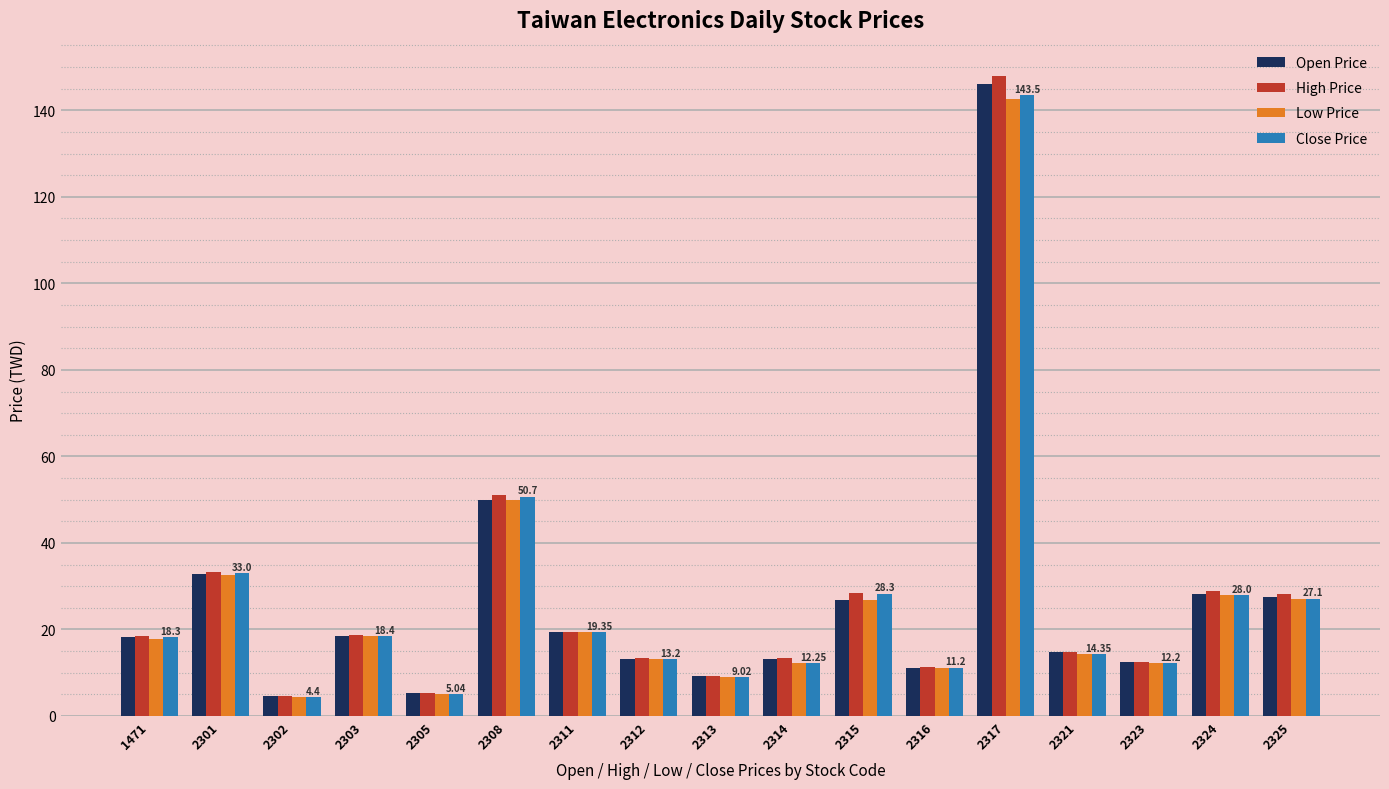

Is the value of Open Price at 2311 greater than the value of Close Price at 2325?

No